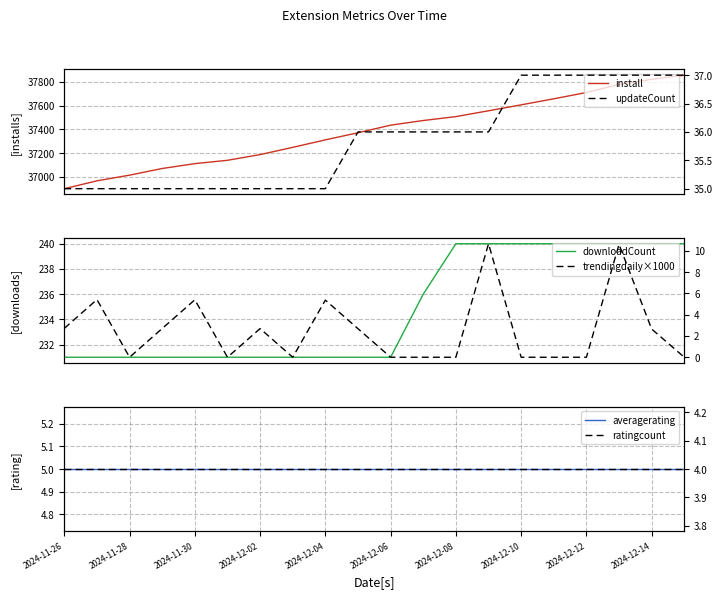

What is the minimum value for install?

36900